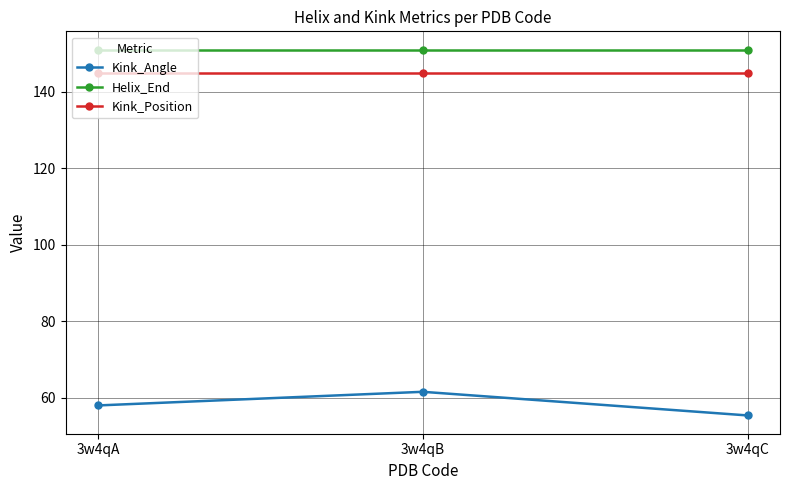

What is the sum of the Kink_Angle values at 3w4qC and 3w4qA?

113.3